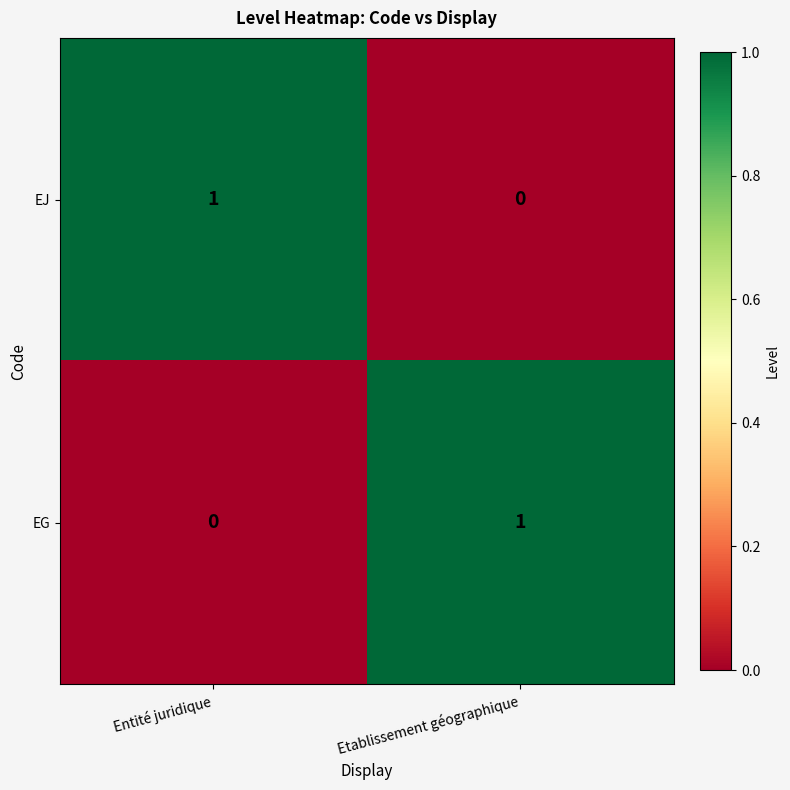

What is the total value across all series at Etablissement géographique?

1